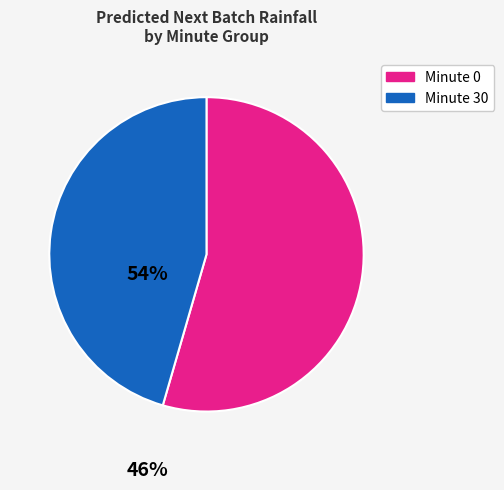

Does any single category account for the majority?

Yes